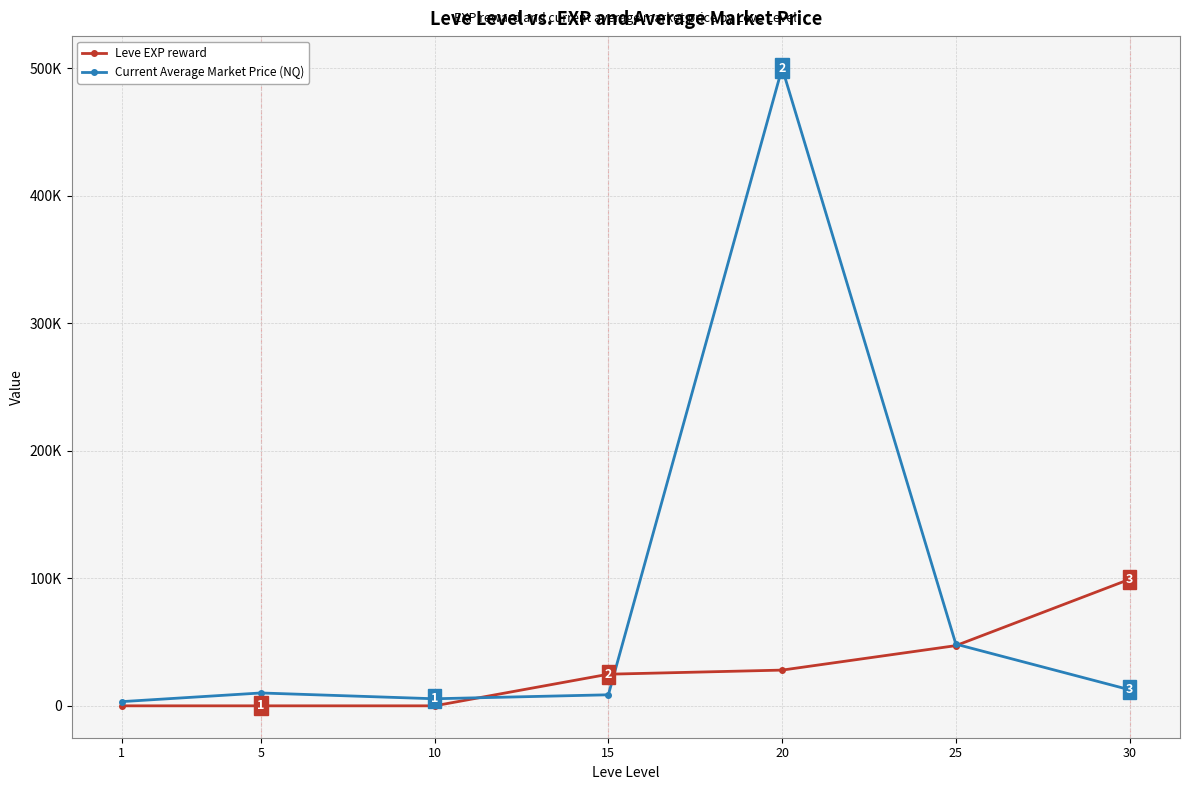

Which series has the largest range (max minus min)?

Current Average Market Price (NQ)